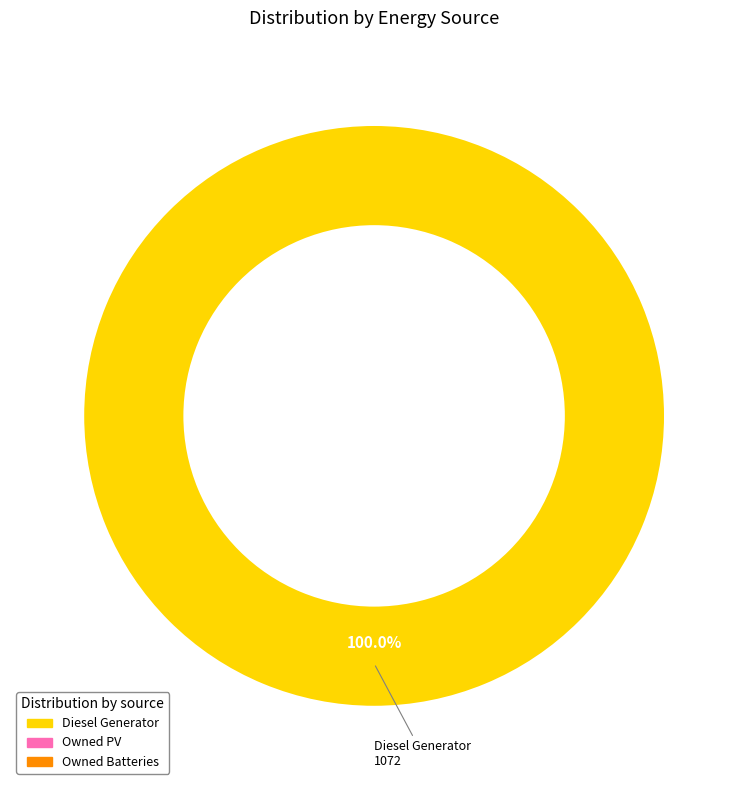

How many segments does this pie chart have?

1